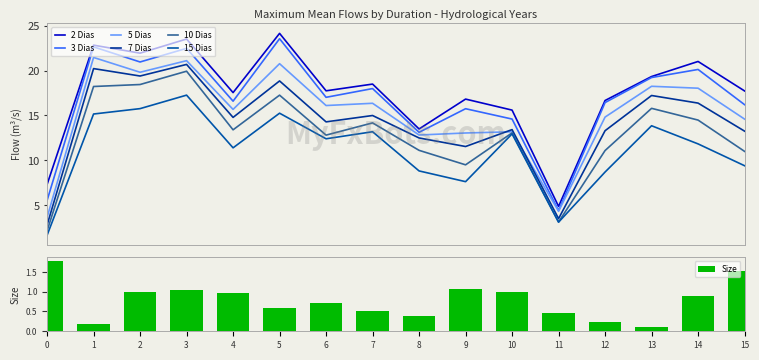

The Size series shows 2.2 at 15. True or false?

False